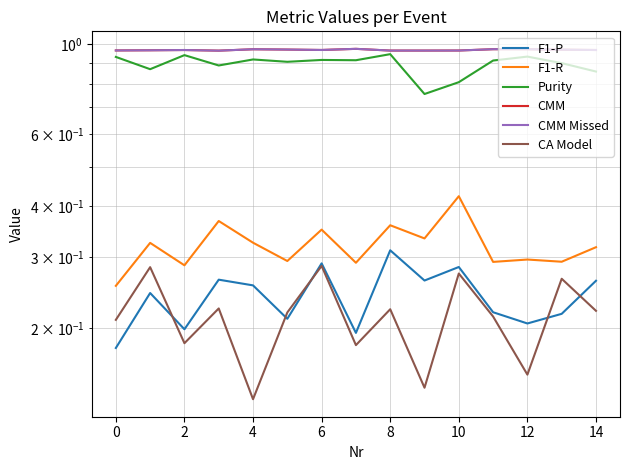

How many categories are shown in the chart?

15